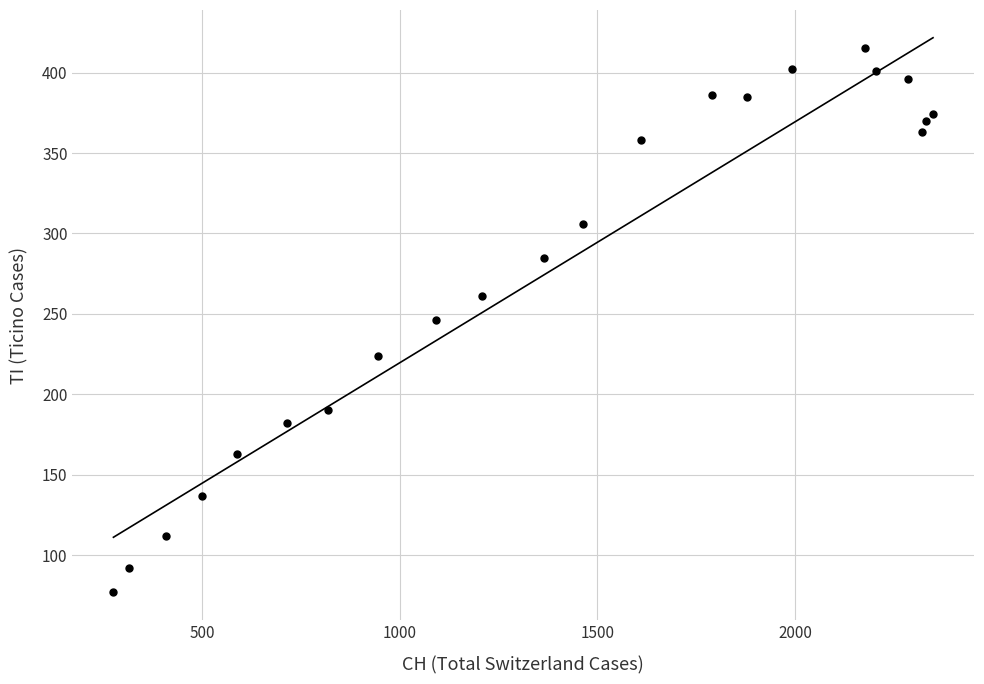

What is the range of X values (max minus min)?

2073